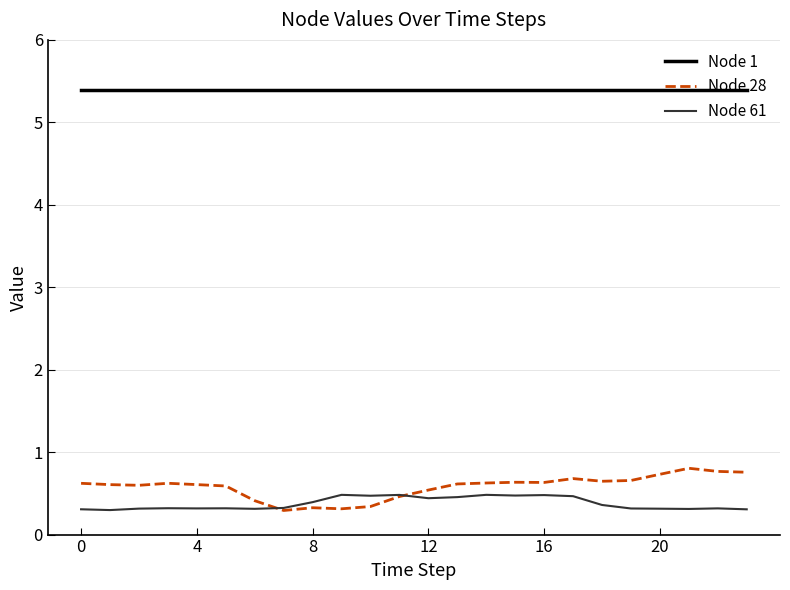

Which series has the largest total across all categories?

Node 1